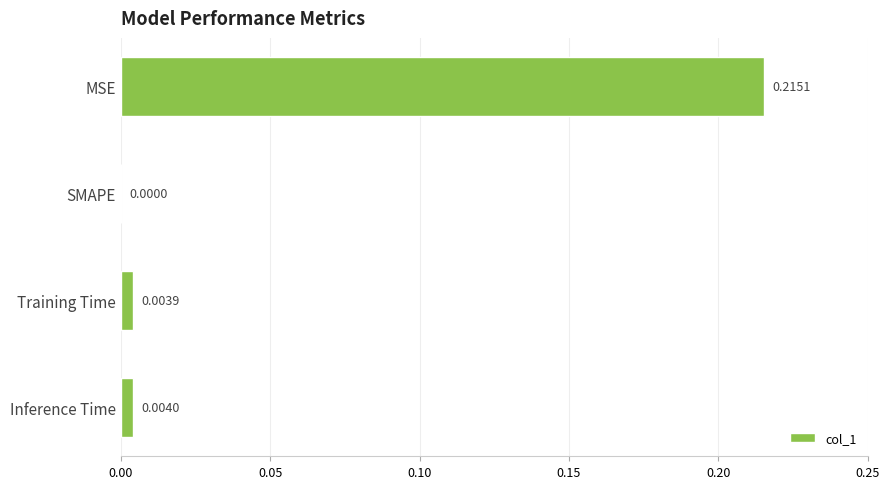

Are the bars horizontal?

Yes